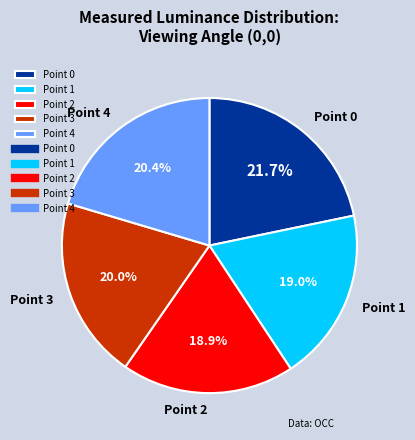

To the nearest percent, what is the difference between the Point 4 and Point 1 slice percentages?

1%